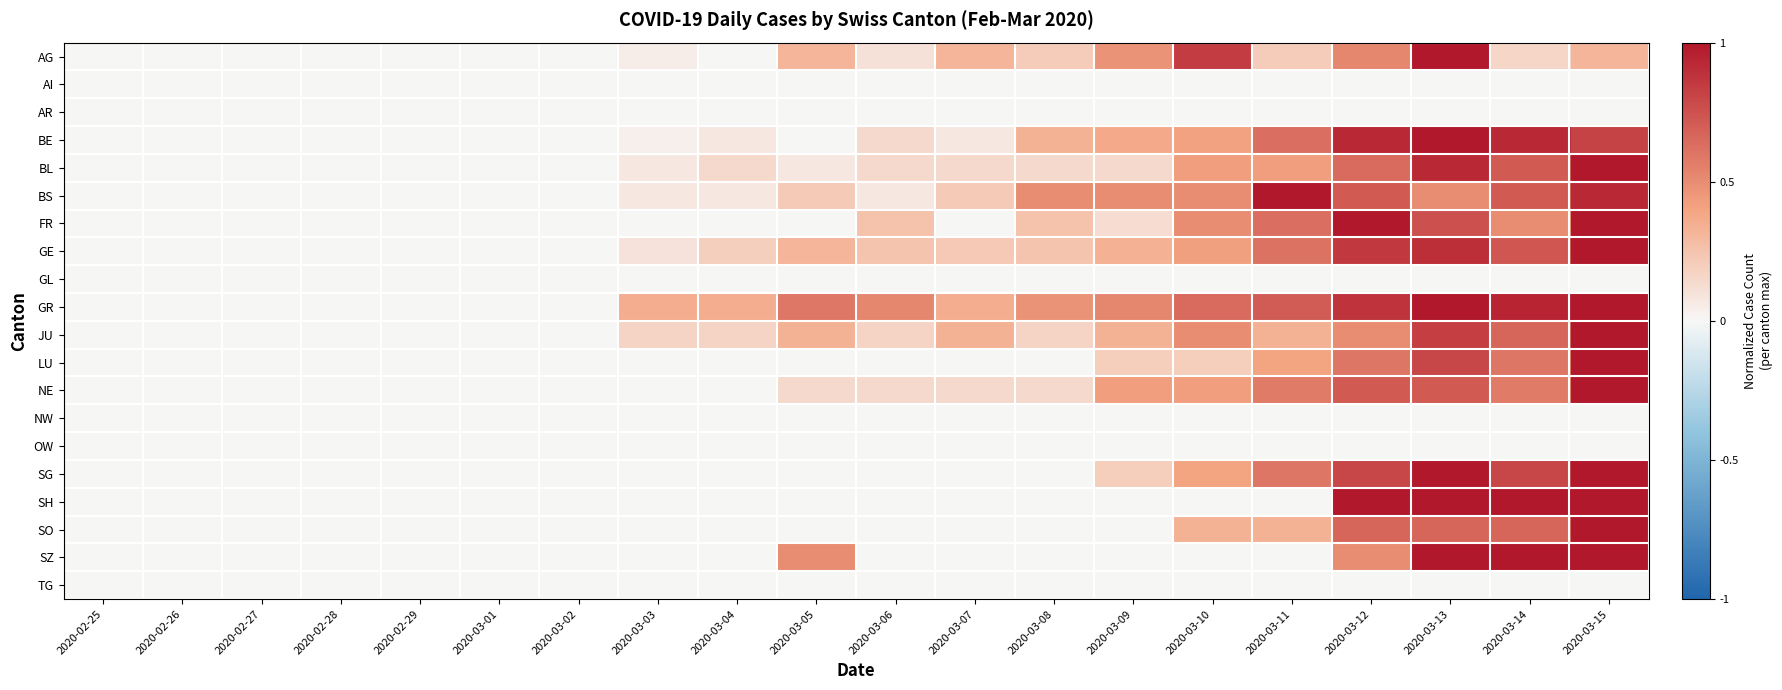

What is the greatest value displayed?

1.0